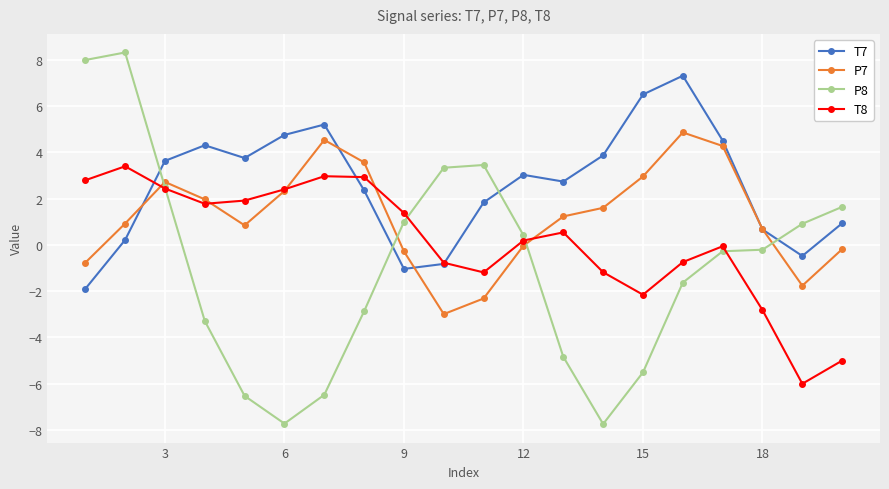

True or false: P7 and P8 cross at least once.

True